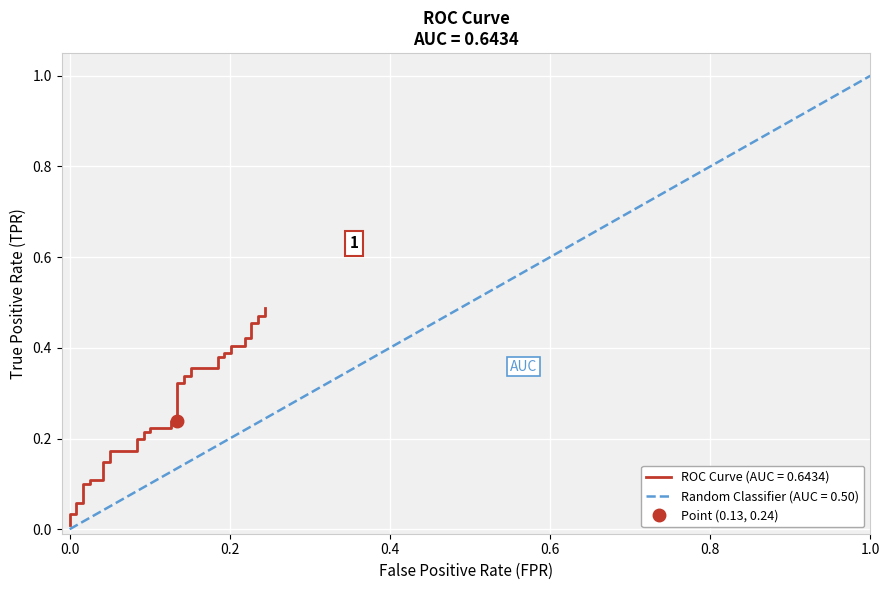

What is the average value?

0.3